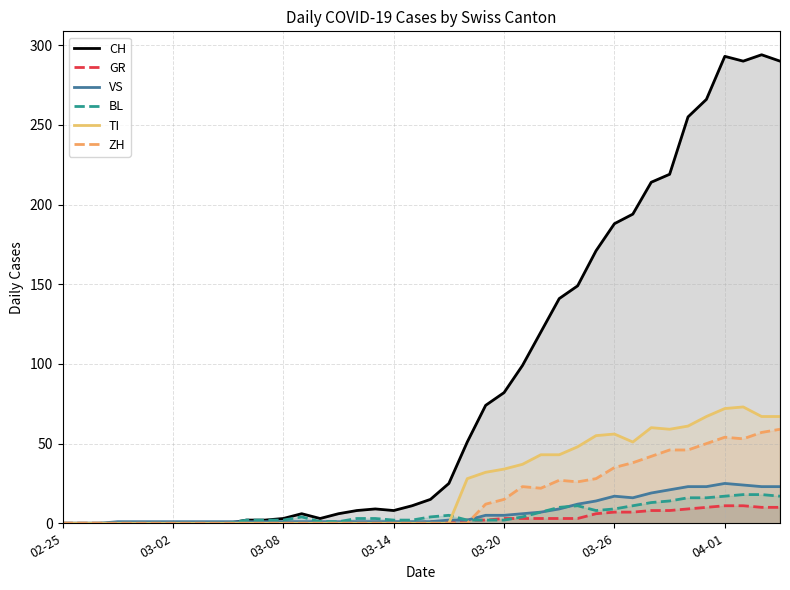

Reading left to right, transcribe all the data shown in this chart.

CH: 0	0	0	0	0	0	0	0	0	0	2	2	3	6	3	6	8	9	8	11	15	25	51	74	82	99	120	141	149	171	188	194	214	219	255	266	293	290	294	290
GR: 0	0	0	0	0	0	0	0	0	0	0	0	0	0	0	0	0	0	0	0	1	1	2	2	3	3	3	3	3	6	7	7	8	8	9	10	11	11	10	10
VS: 0	0	0	1	1	1	1	1	1	1	1	1	1	1	1	1	1	1	1	1	1	2	2	5	5	6	7	9	12	14	17	16	19	21	23	23	25	24	23	23
BL: 0	0	0	0	0	0	0	0	0	0	2	2	2	4	1	1	3	3	2	2	4	5	2	2	2	4	7	10	11	8	9	11	13	14	16	16	17	18	18	17
TI: 0	0	0	0	0	0	0	0	0	0	0	0	0	0	0	0	0	0	0	0	0	0	28	32	34	37	43	43	48	55	56	51	60	59	61	67	72	73	67	67
ZH: 0	0	0	0	0	0	0	0	0	0	0	0	0	0	0	0	0	0	0	0	0	0	0	12	15	23	22	27	26	28	35	38	42	46	46	50	54	53	57	59